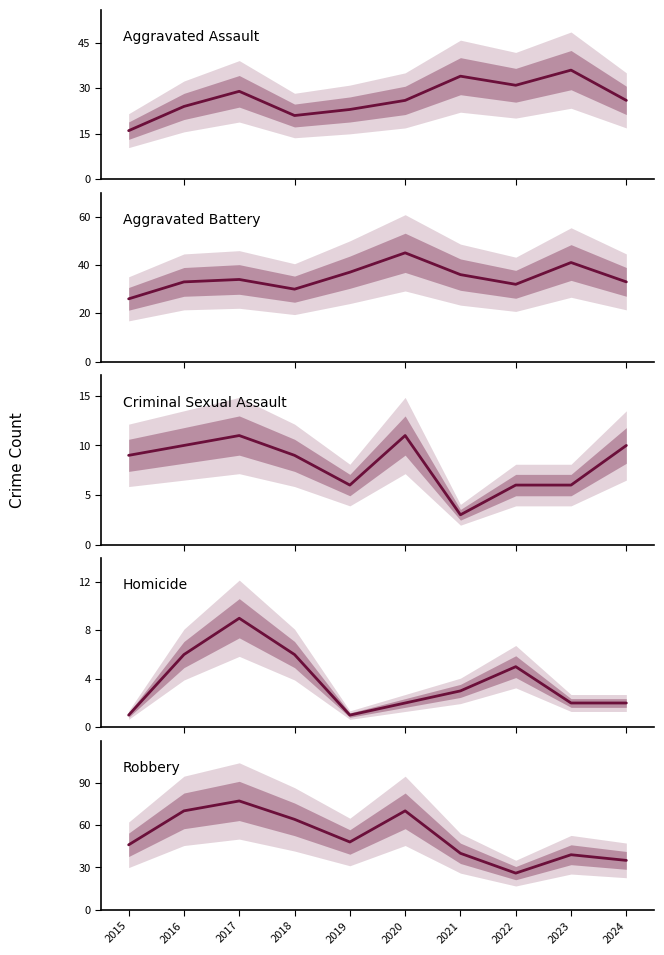

How many data points in Criminal Sexual Assault are above 9?

4